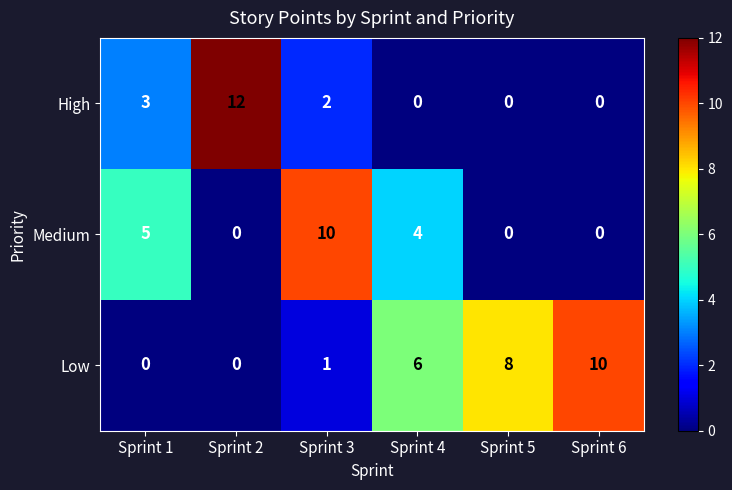

What is the spread (max minus min) of values at Sprint 6?

10